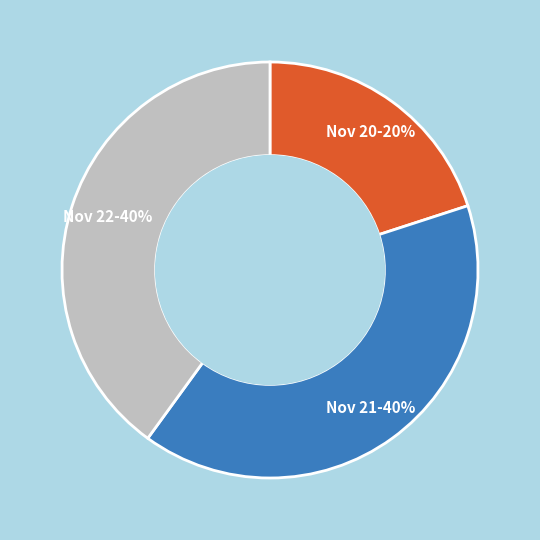

Is there a majority slice in this chart?

No